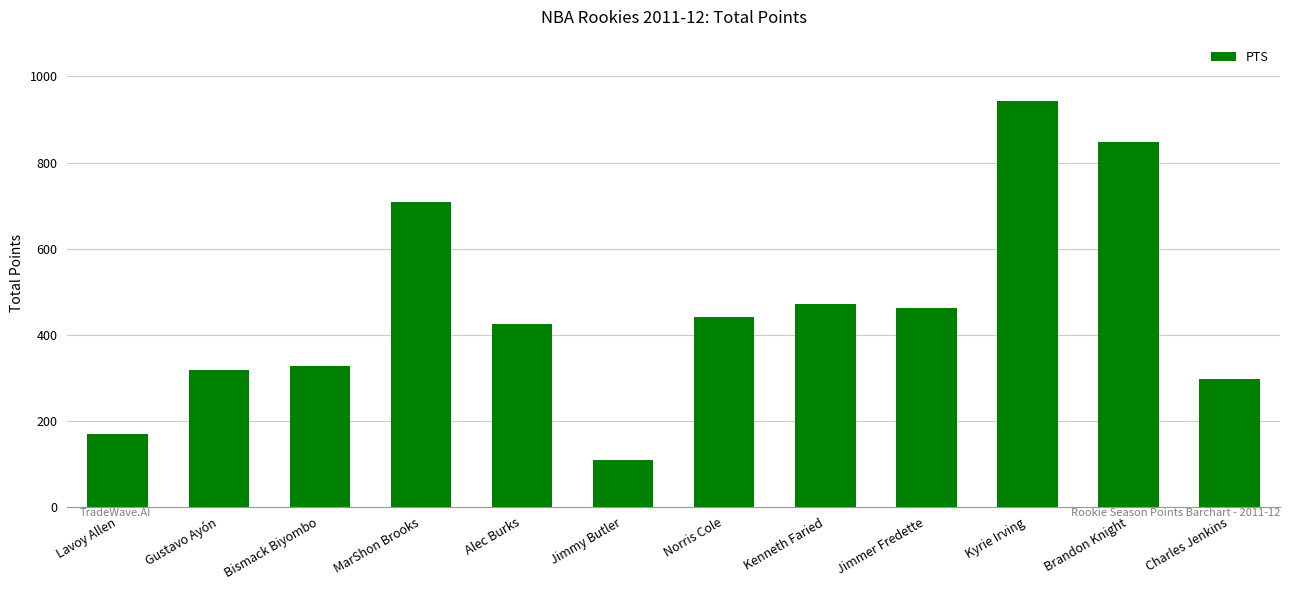

What is the label of the 2nd bar from the right?

Brandon Knight